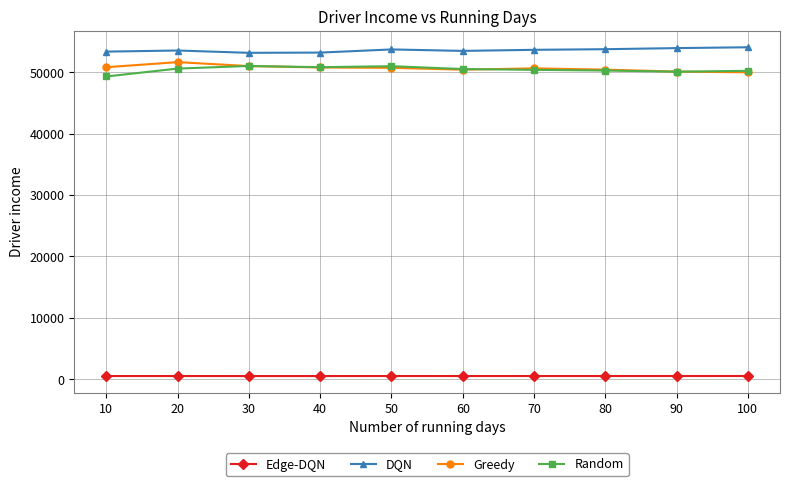

What is the spread (max minus min) of values at 100?

53495.1